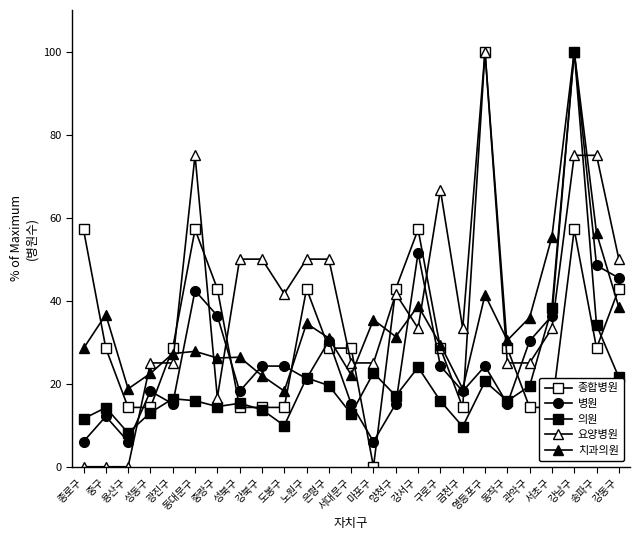

How many data points does each series have?

25